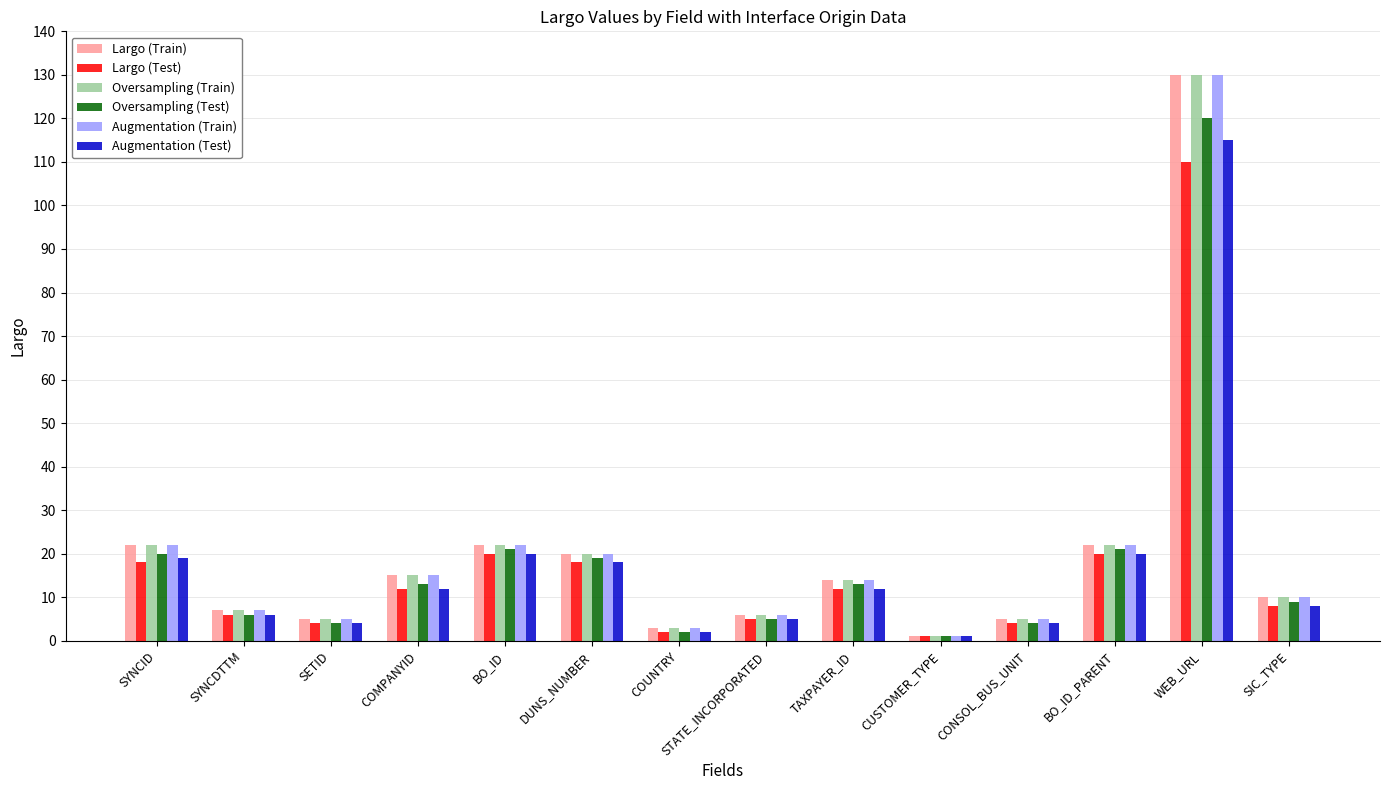

At which label does Augmentation (Test) reach its peak?

WEB_URL